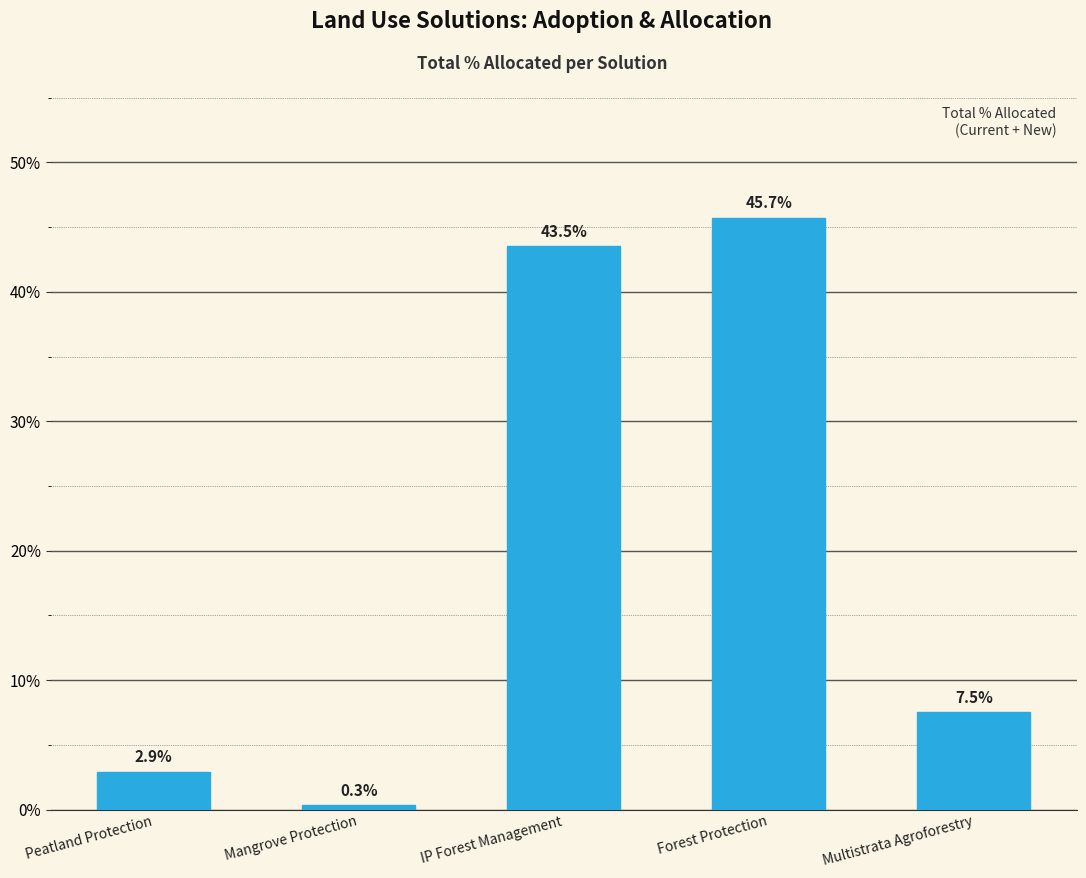

Reading left to right, list all the values displayed in this chart.

Peatland Protection=0.0	Mangrove Protection=0.0	IP Forest Management=0.4	Forest Protection=0.5	Multistrata Agroforestry=0.1